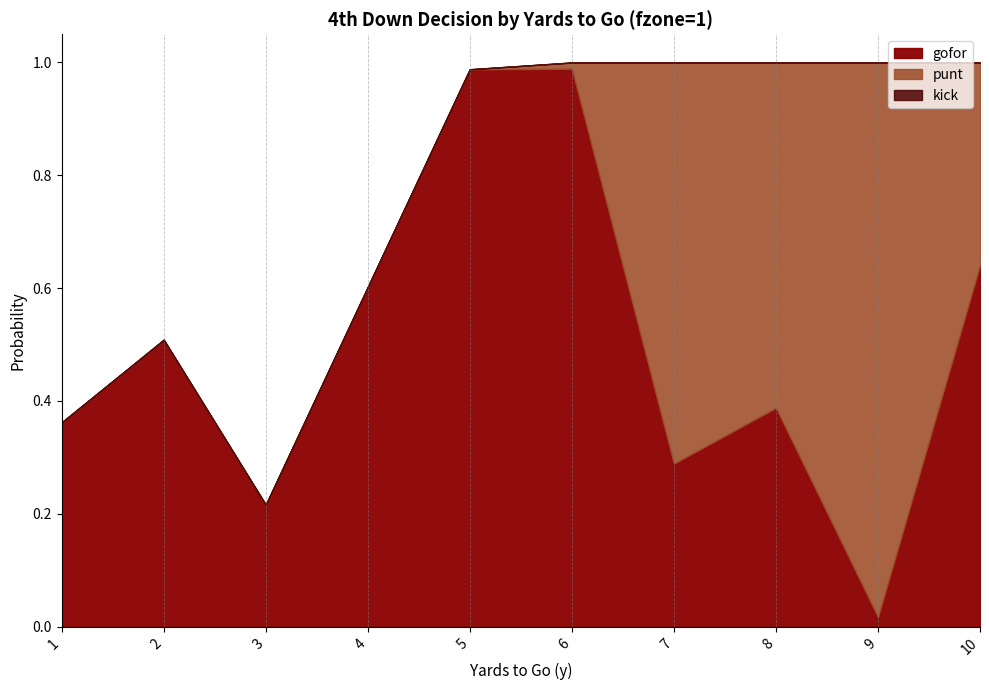

Is the value of kick at 8 greater than the value of punt at 9?

No